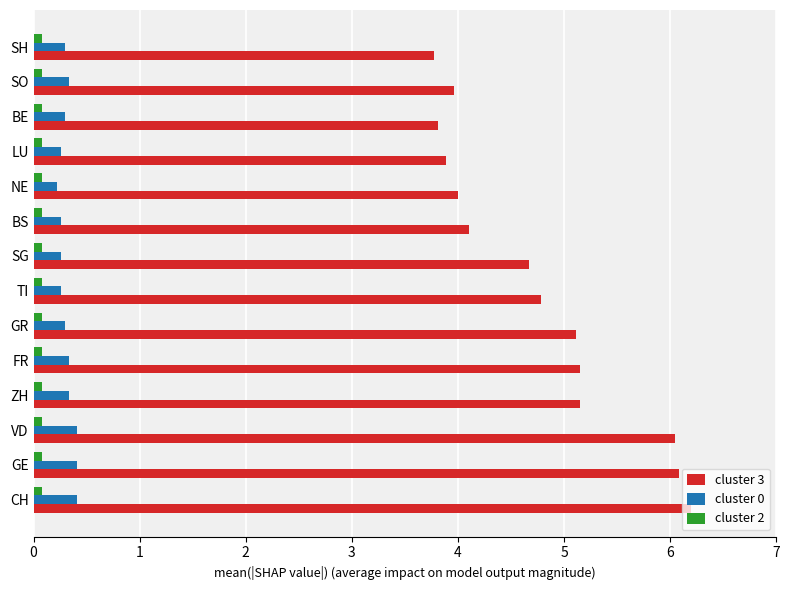

Is it true that cluster 3 equals 5.8 at BS?

False